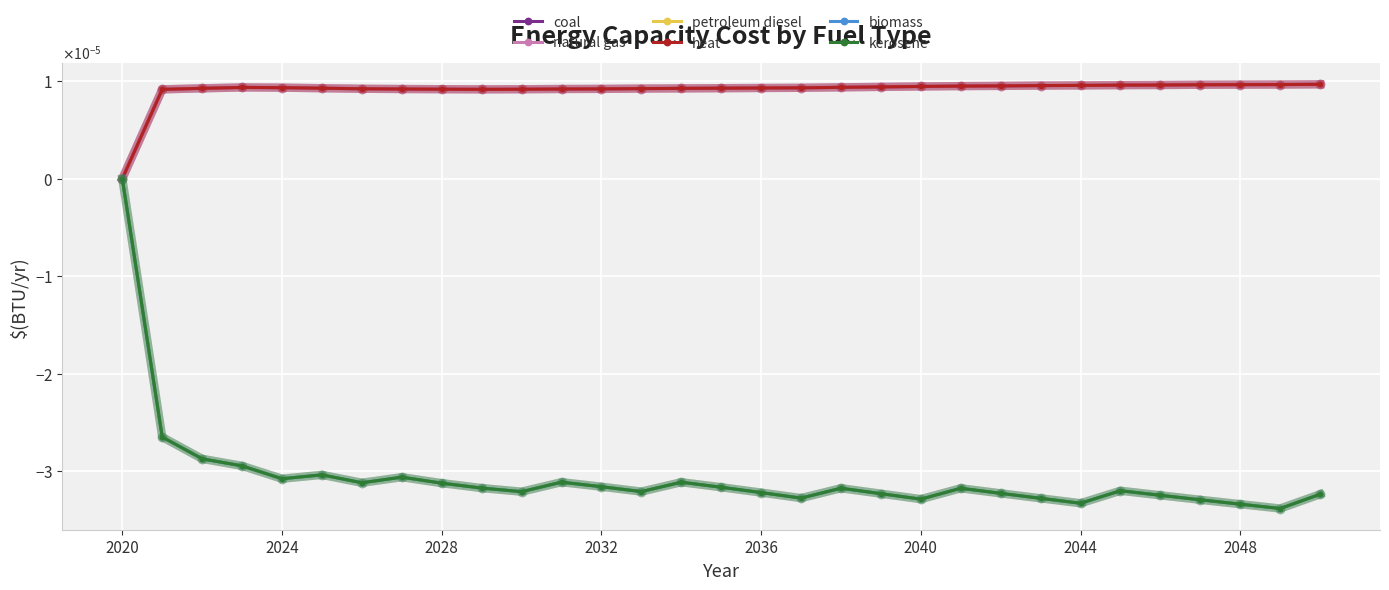

Is this an area chart (filled region under the line)?

No